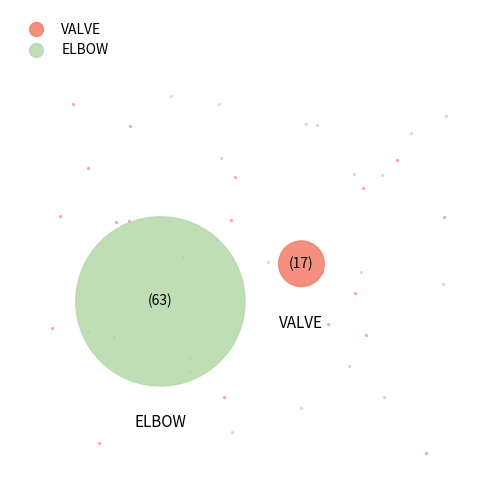

Which category has the biggest portion of the pie?

ELBOW